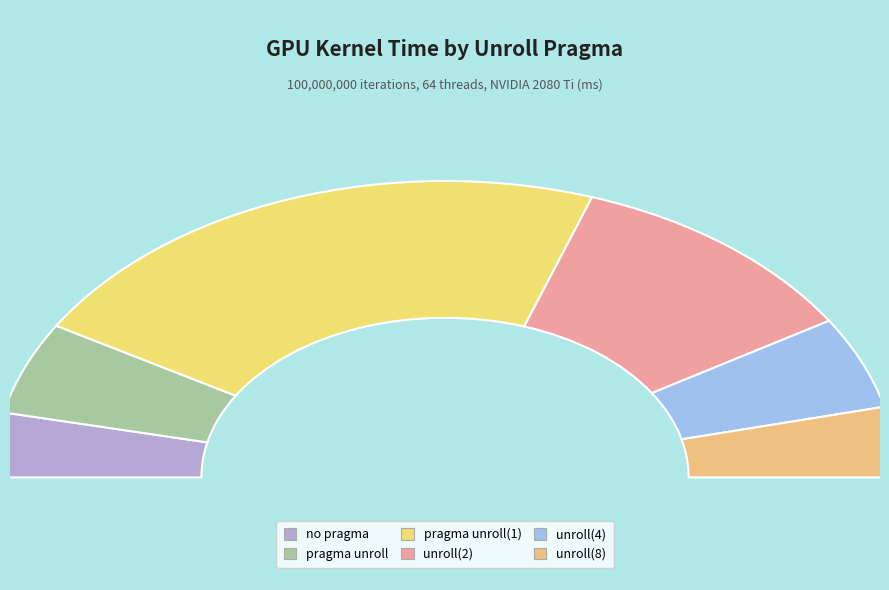

To the nearest percent, what is the average slice percentage?

17%